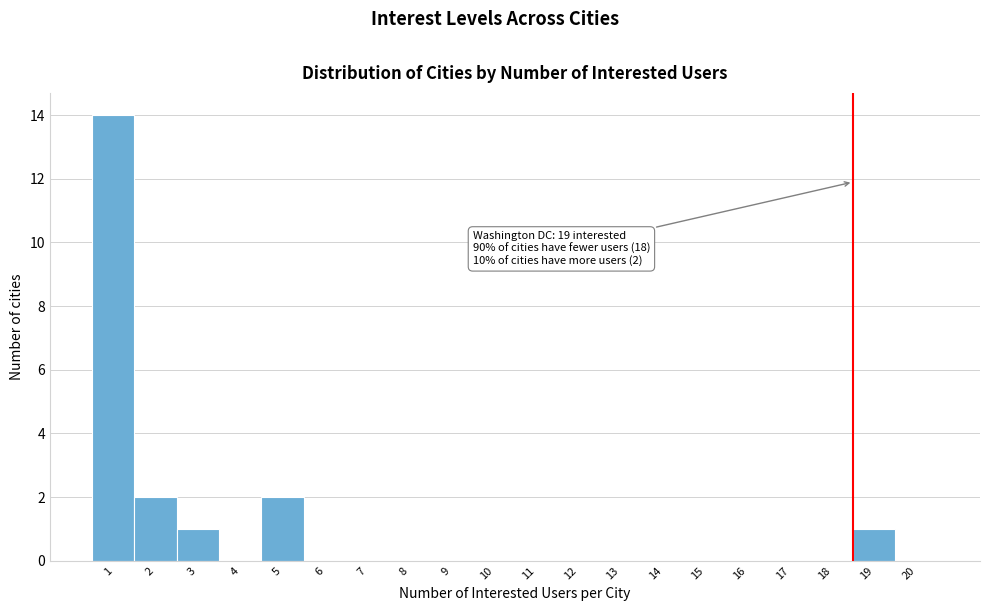

Reading right to left, extract all data points from this chart.

20=0	19=1	18=0	17=0	16=0	15=0	14=0	13=0	12=0	11=0	10=0	9=0	8=0	7=0	6=0	5=2	4=0	3=1	2=2	1=14